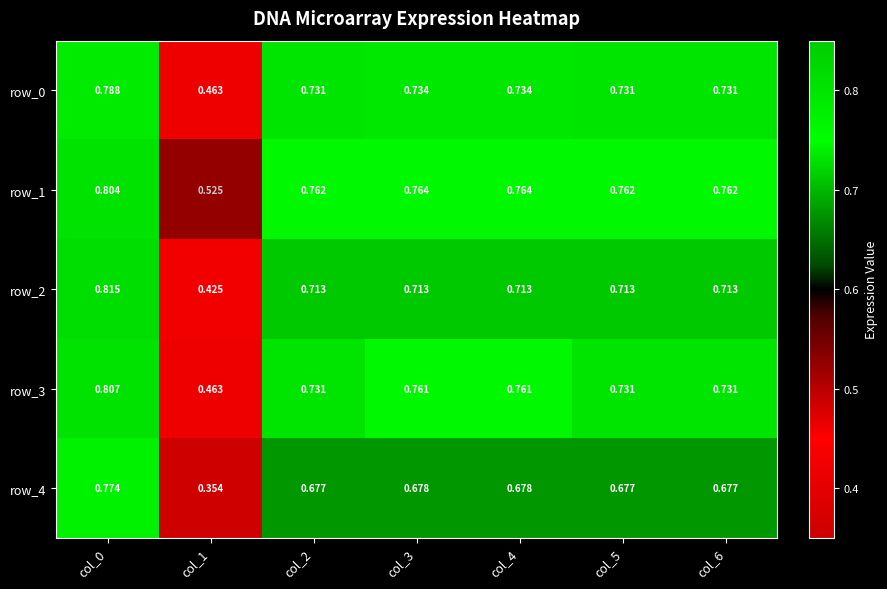

Is the value of row_0 at col_5 greater than the value of row_4 at col_6?

Yes